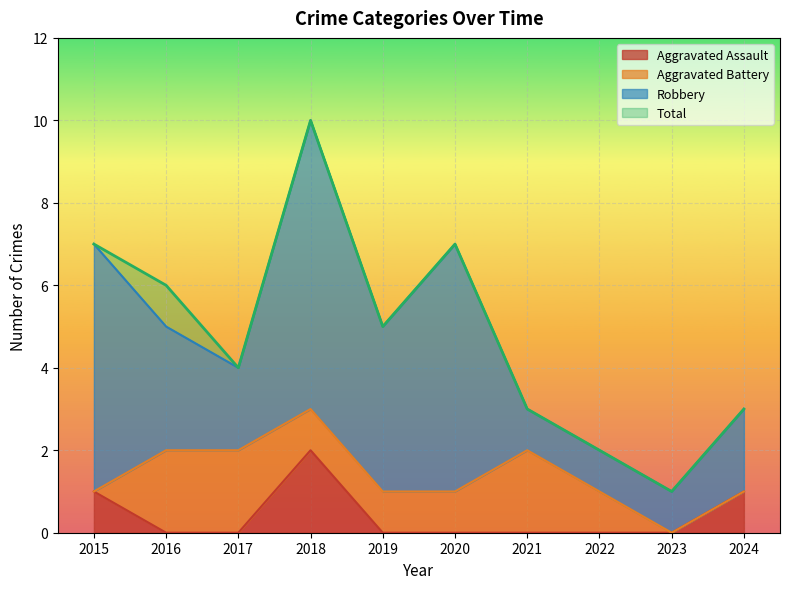

The Total series shows 7 at 2015. True or false?

True